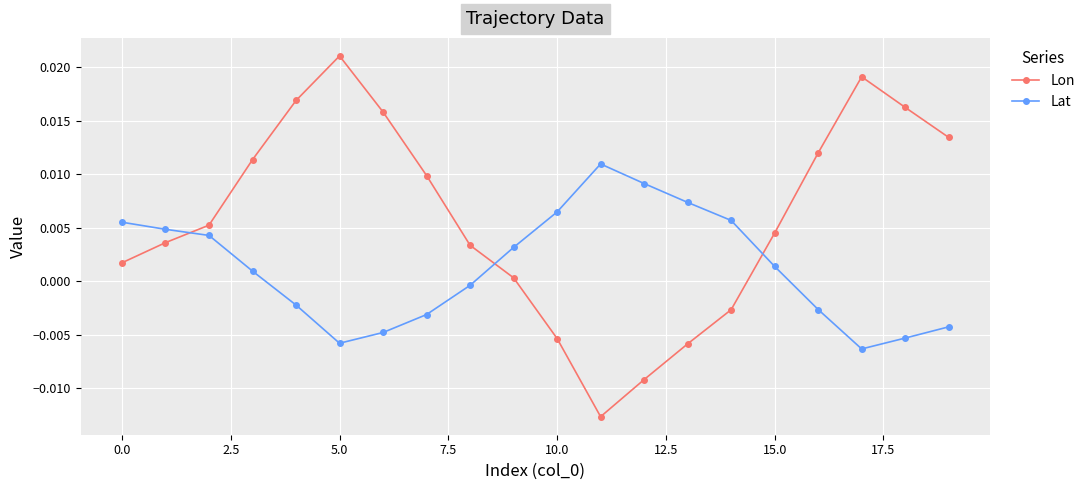

What is the sum of all Lon values?

0.1